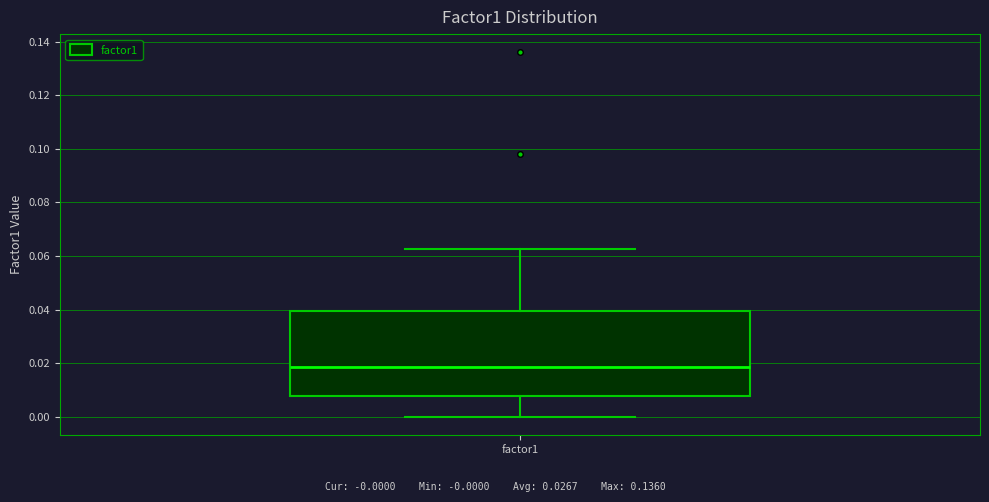

Transcribe this box plot: give where the median line is, the range the box spans, and where the two whiskers end, as read against the y-axis. The values are not printed on the chart, so give them approximately, as read against the axis.

median 0.018, box 0.008 to 0.040, whiskers 0.000 to 0.062